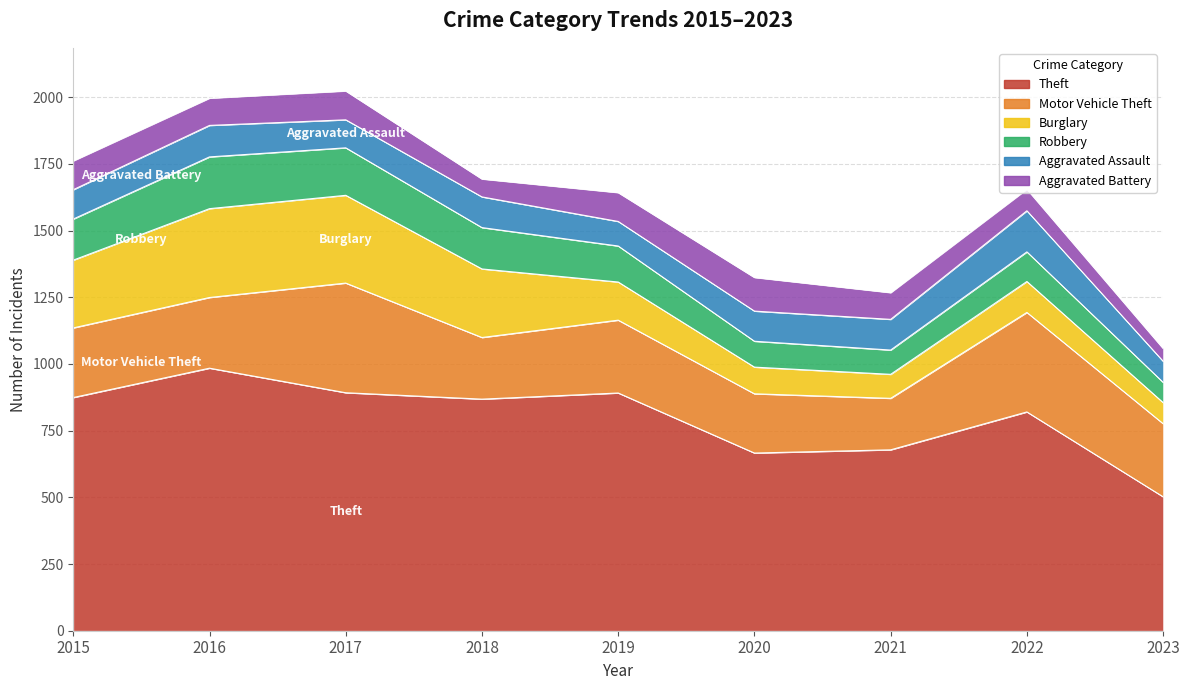

True or false: Aggravated Battery and Theft intersect in this chart.

False